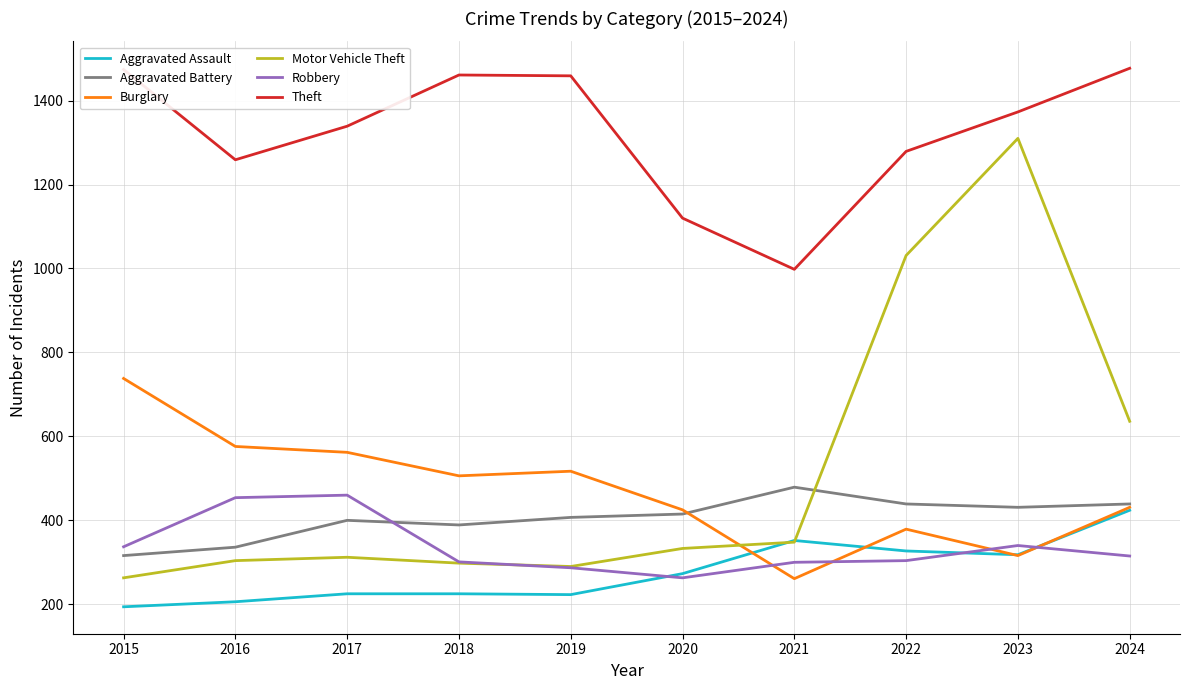

What is the difference between the highest and lowest values at 2019?

1236